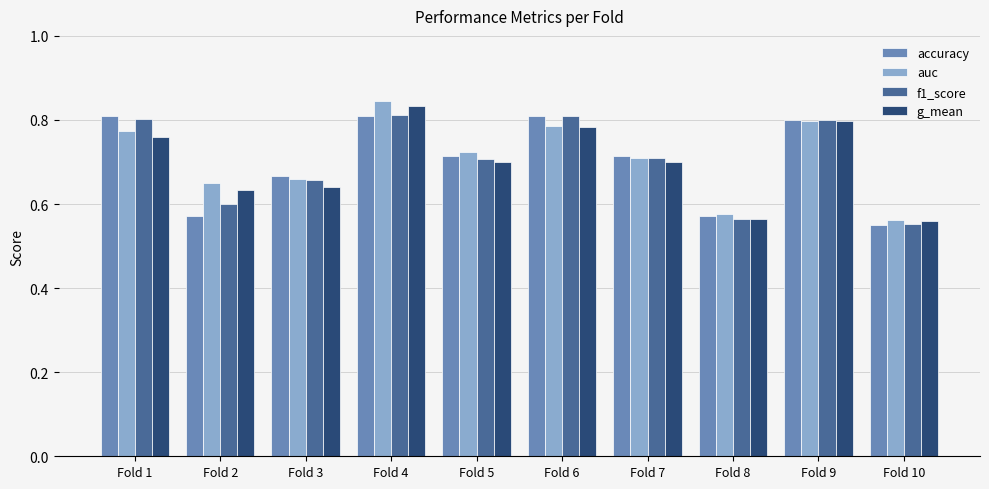

Which category has the highest value across all series?

Fold 4